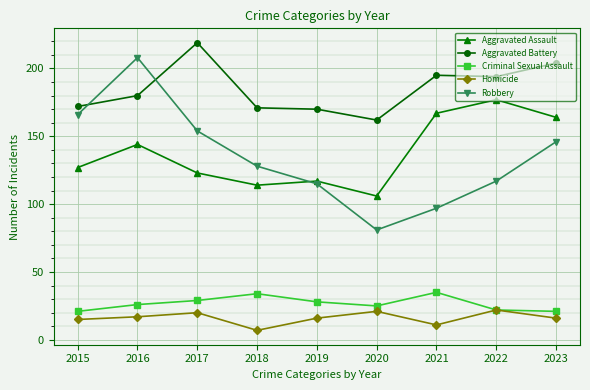

Rank the series at 2016 from highest to lowest value.

Robbery, Aggravated Battery, Aggravated Assault, Criminal Sexual Assault, Homicide